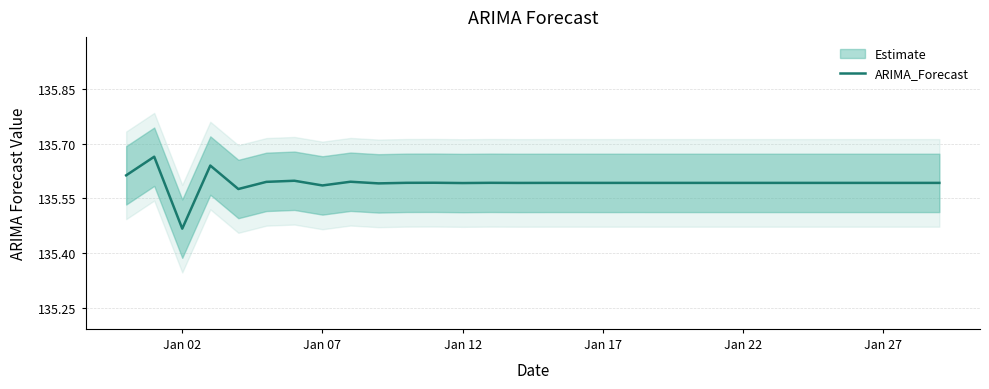

Is it true that the value at 25 is 211.4?

False